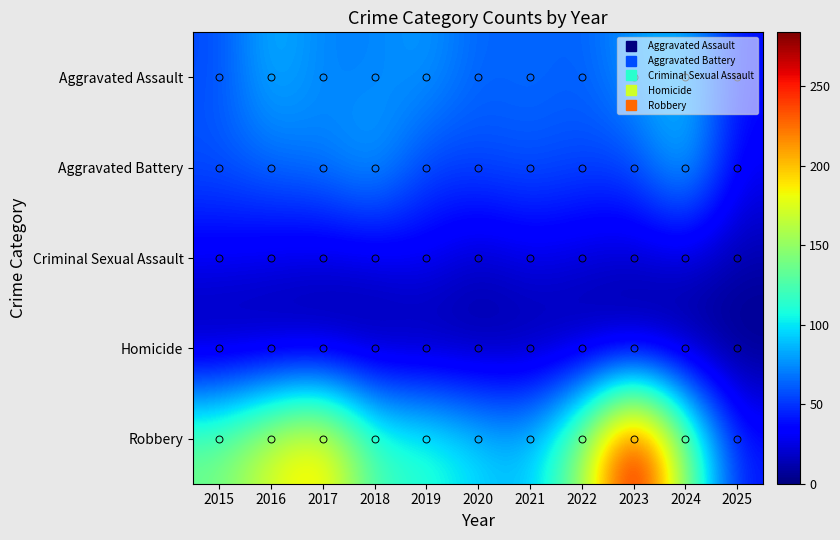

What is the greatest value displayed?

284